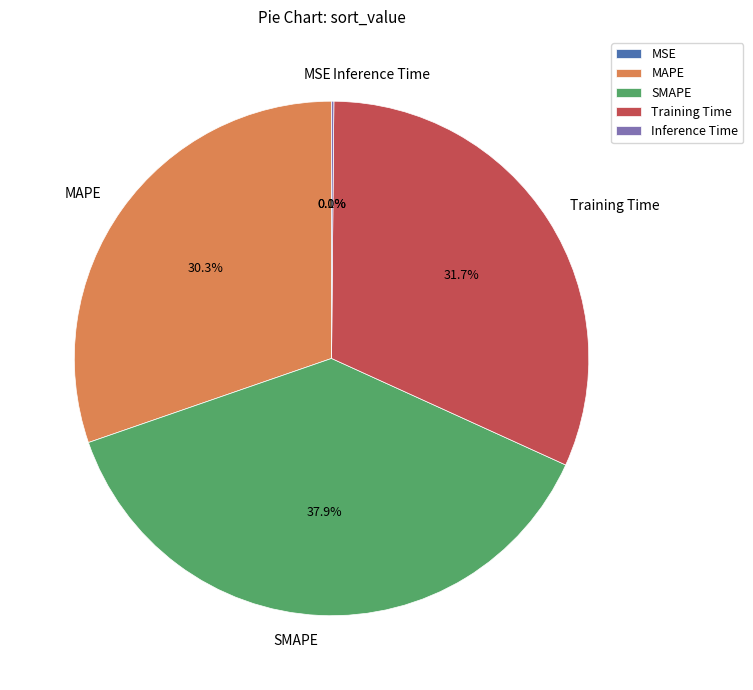

Is Training Time the majority of the pie?

No